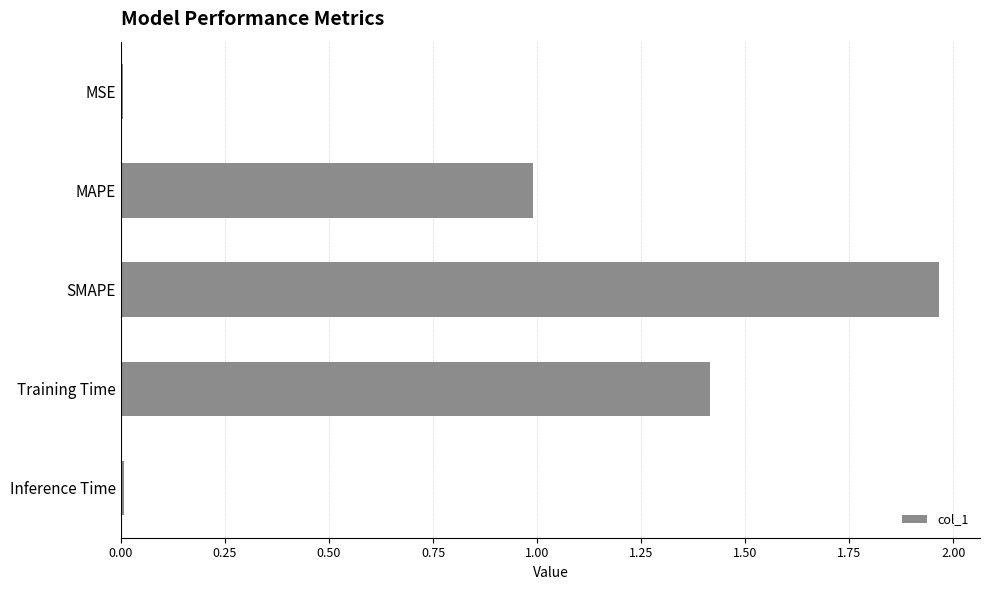

Which label corresponds to the largest value in the chart?

SMAPE